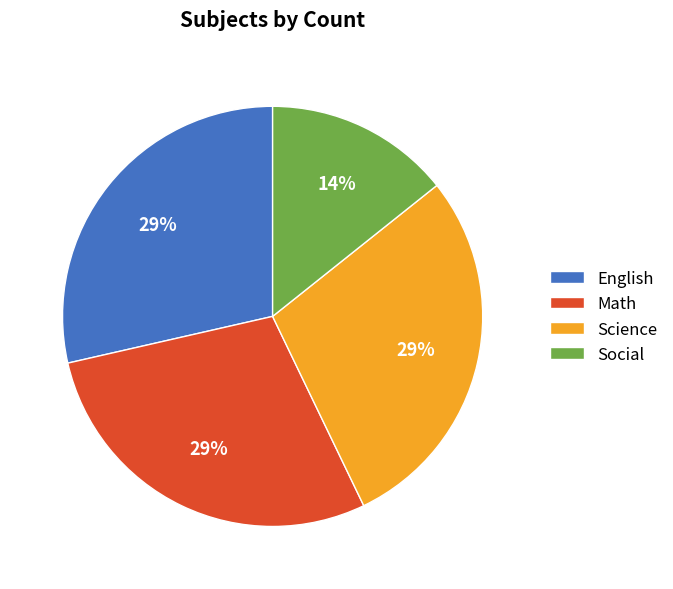

Combined, do Social and Science account for over 50%?

No